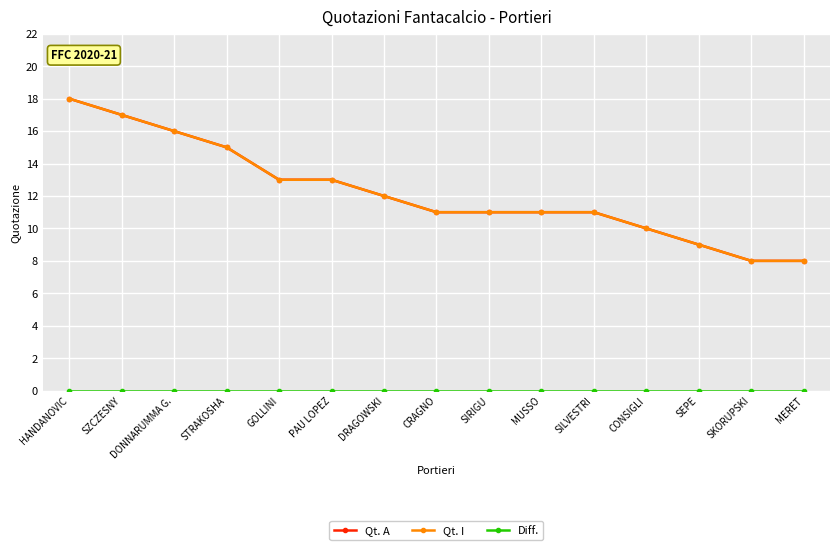

The value of Diff. at MERET is 0. True or false?

True